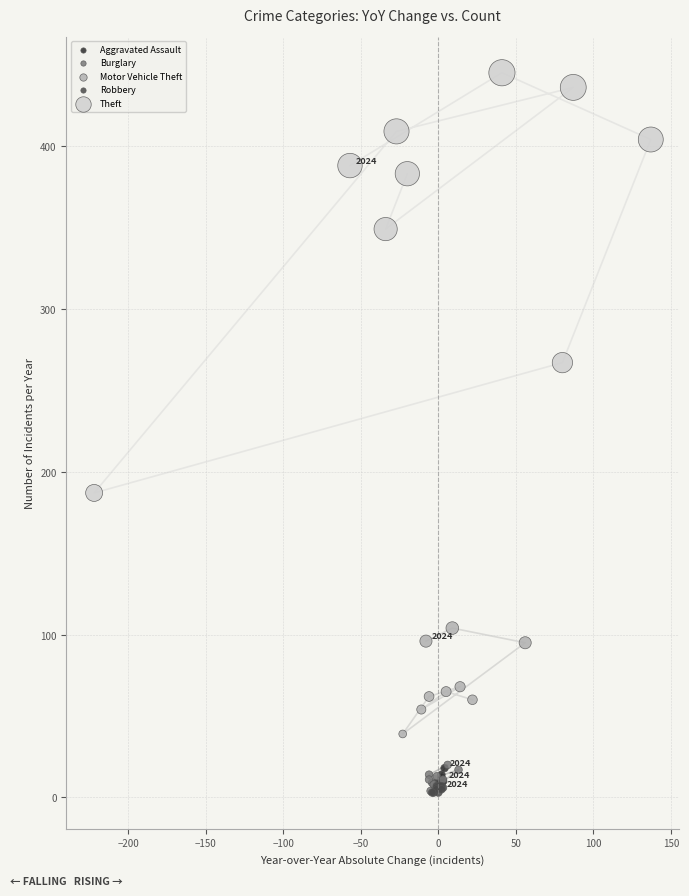

Which series reaches the maximum Y coordinate?

Theft